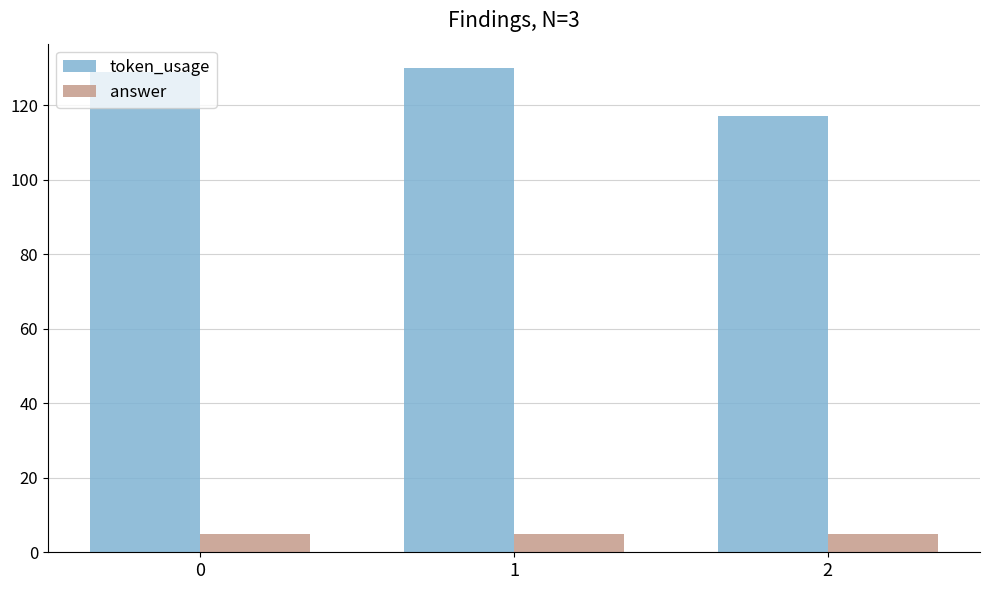

Rank the series at 1 from lowest to highest value.

answer, token_usage